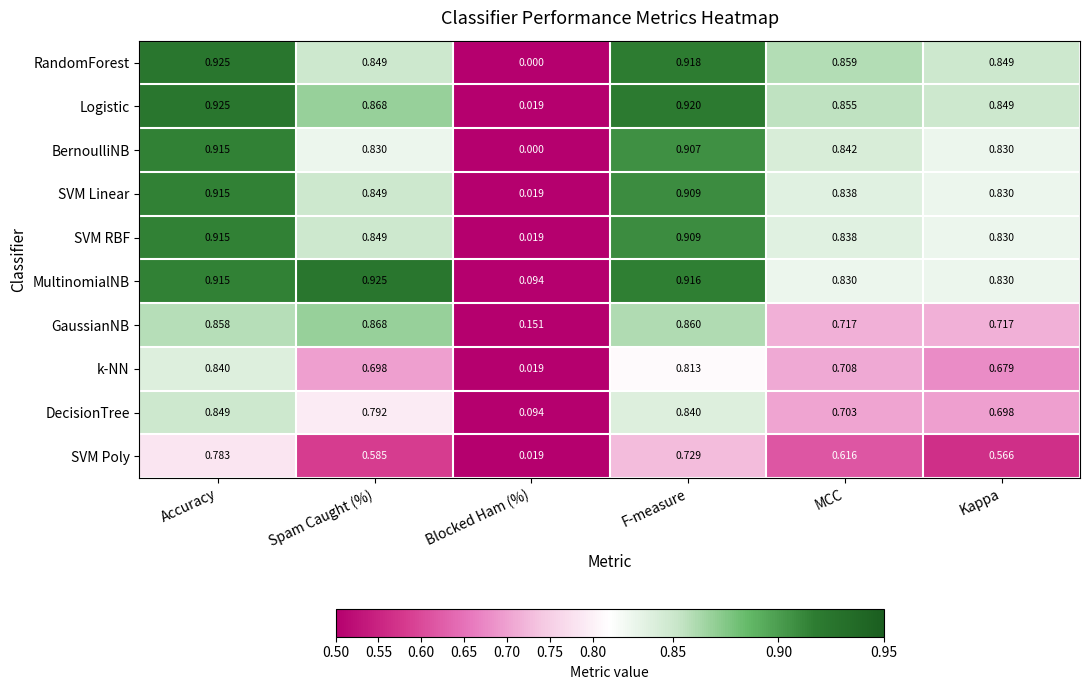

At which category does the chart reach its minimum across all series?

Blocked Ham (%)